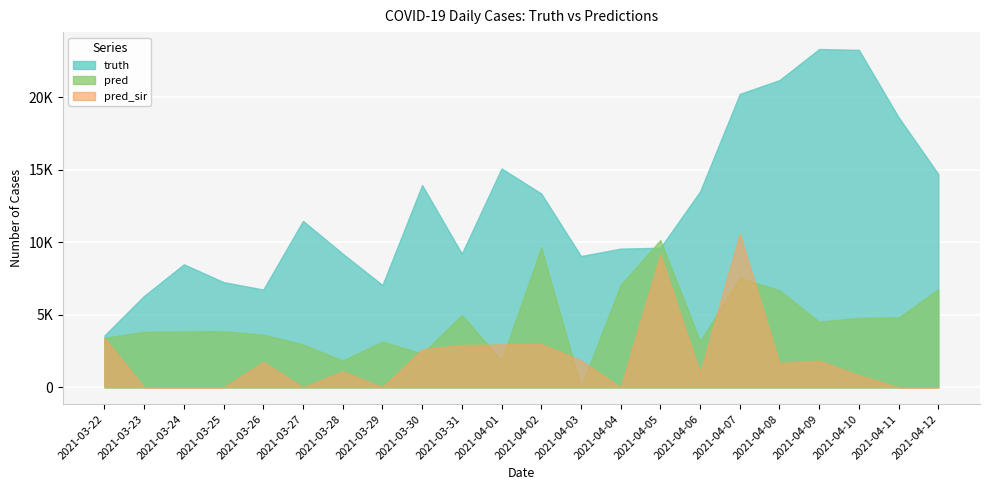

Rank the series by their average value, from highest to lowest.

truth, pred, pred_sir